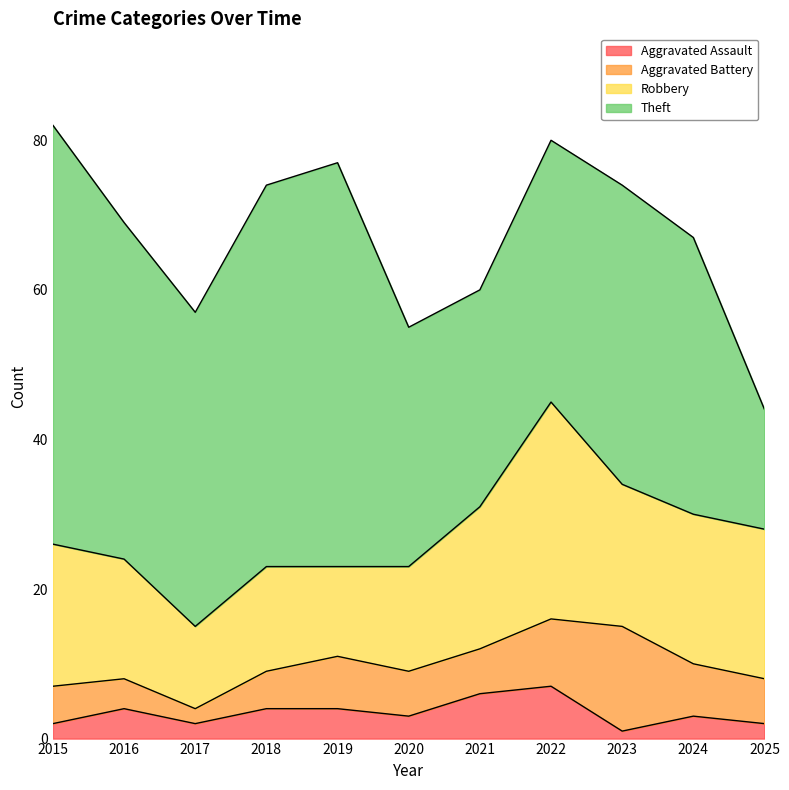

Which category has the lowest value in the Aggravated Assault series?

2023